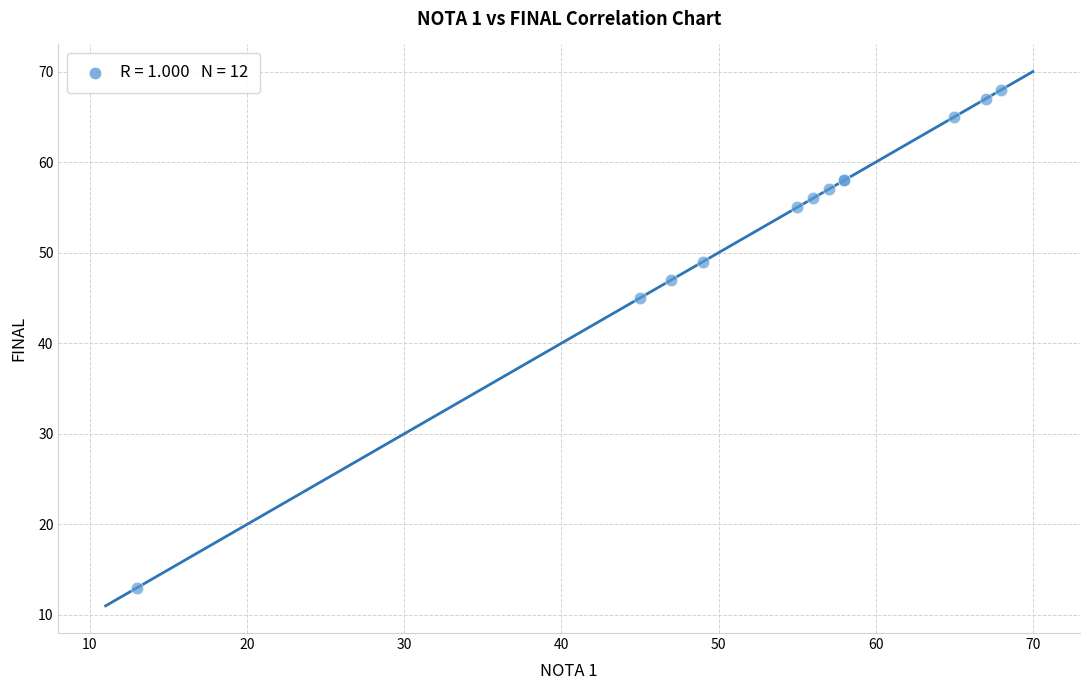

What Y value in the scatter plot is closest to 40?

45